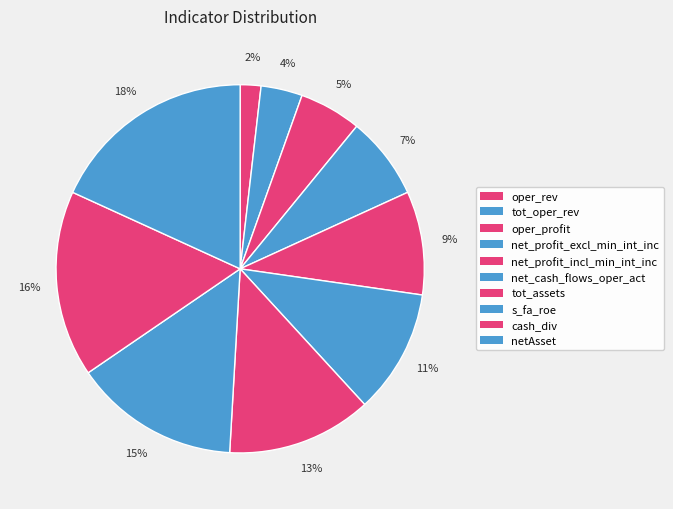

Count the number of slices in the pie.

10